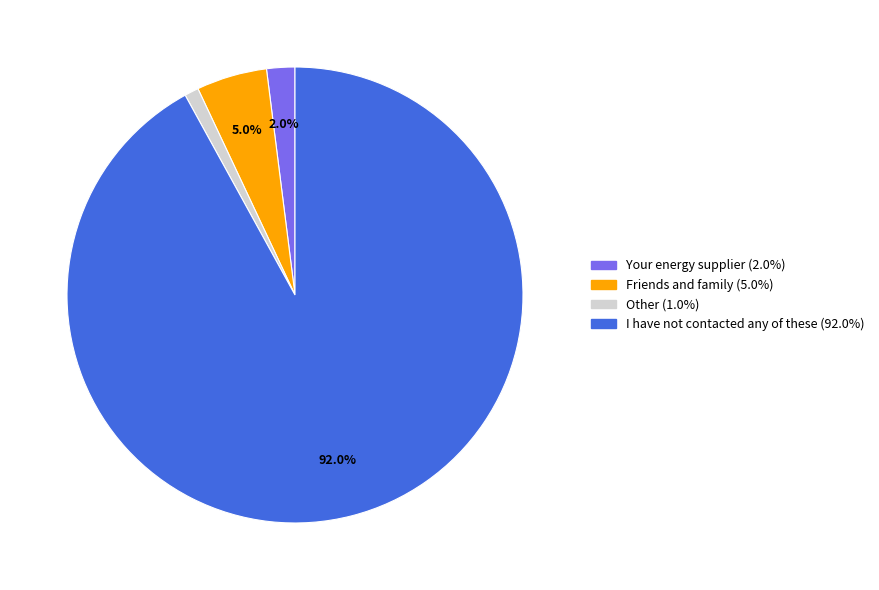

Which category has the biggest portion of the pie?

I have not contacted any of these